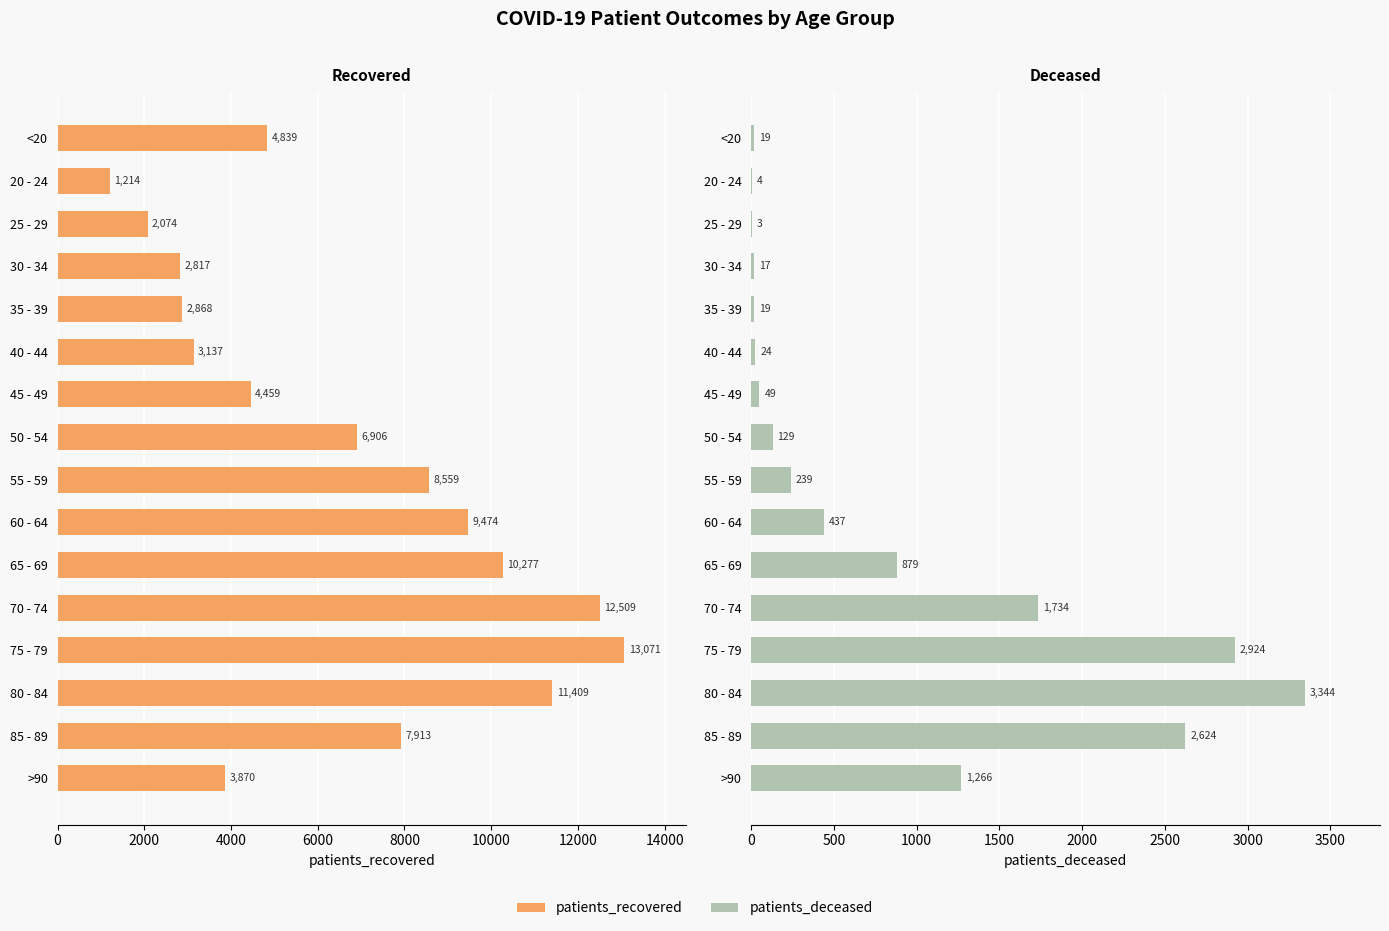

Reading right to left, list all the values displayed in this chart.

patients_recovered: 3870	7913	11409	13071	12509	10277	9474	8559	6906	4459	3137	2868	2817	2074	1214	4839
patients_deceased: 1266	2624	3344	2924	1734	879	437	239	129	49	24	19	17	3	4	19